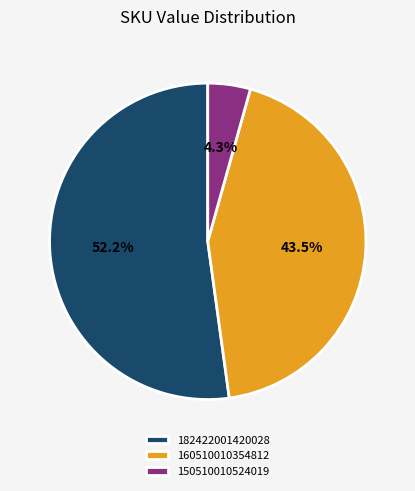

Between 160510010354812 and 150510010524019, which is larger?

160510010354812